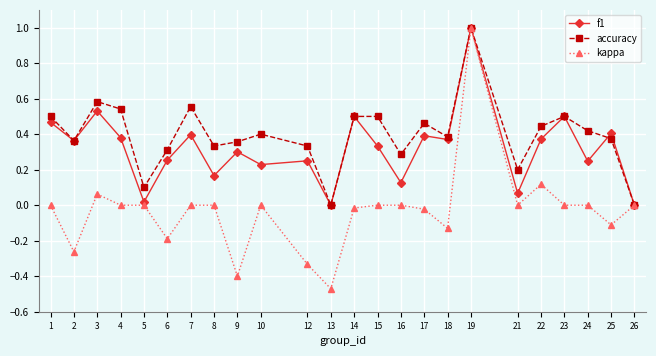

Is it true that f1 equals 0.6 at 25?

False